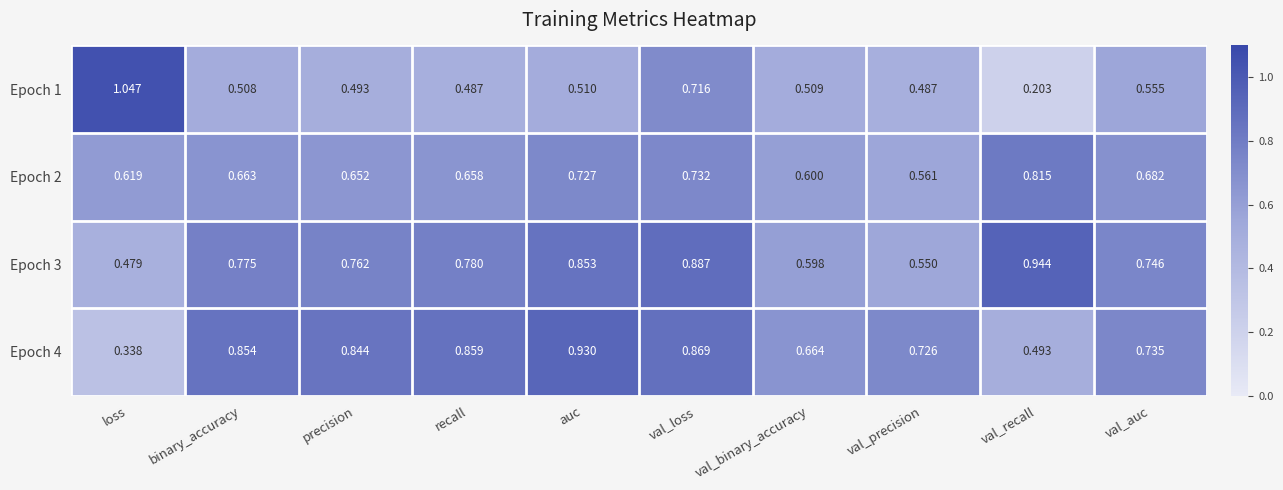

How many distinct data groups are displayed?

4